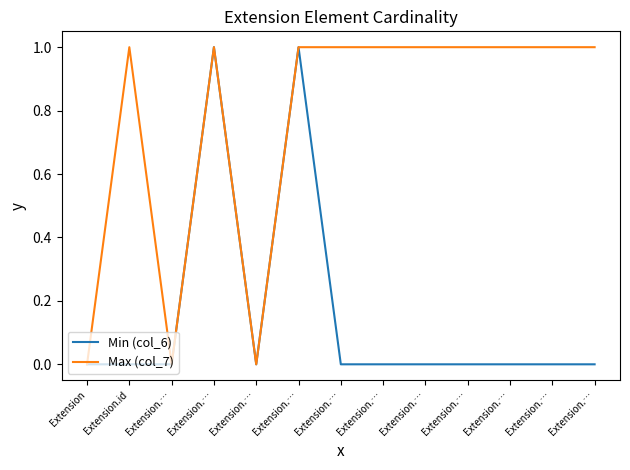

List the series in order of their overall mean, highest first.

Max (col_7), Min (col_6)